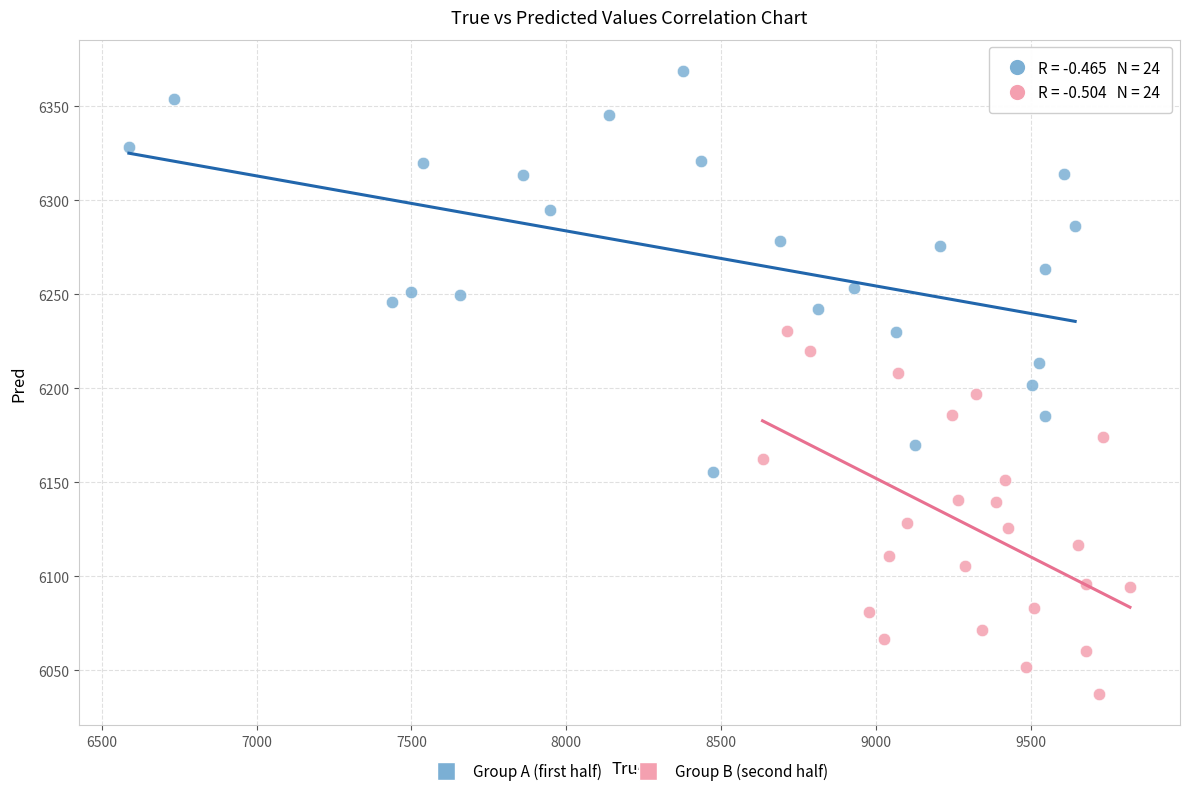

Which series contains the highest Y value?

Group A (first half)